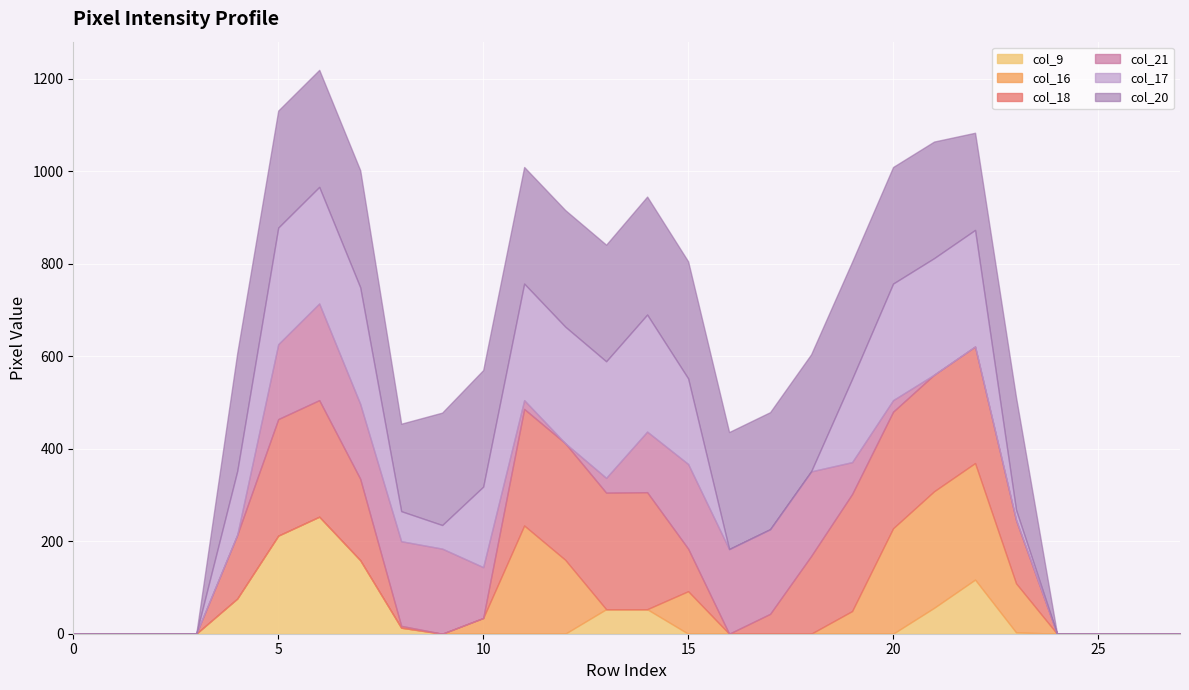

Which series has the widest spread of values?

col_20